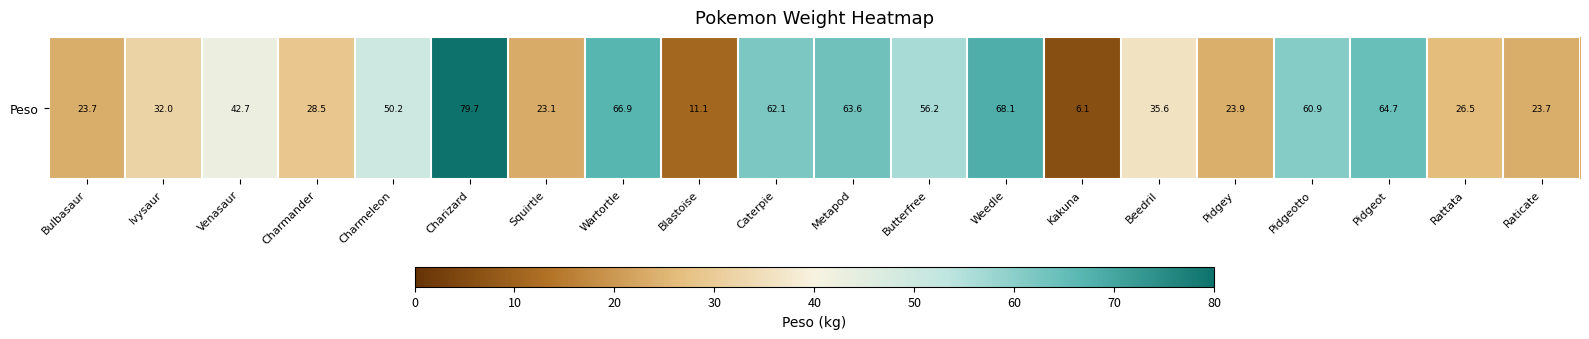

What is the maximum value shown in the chart?

79.7